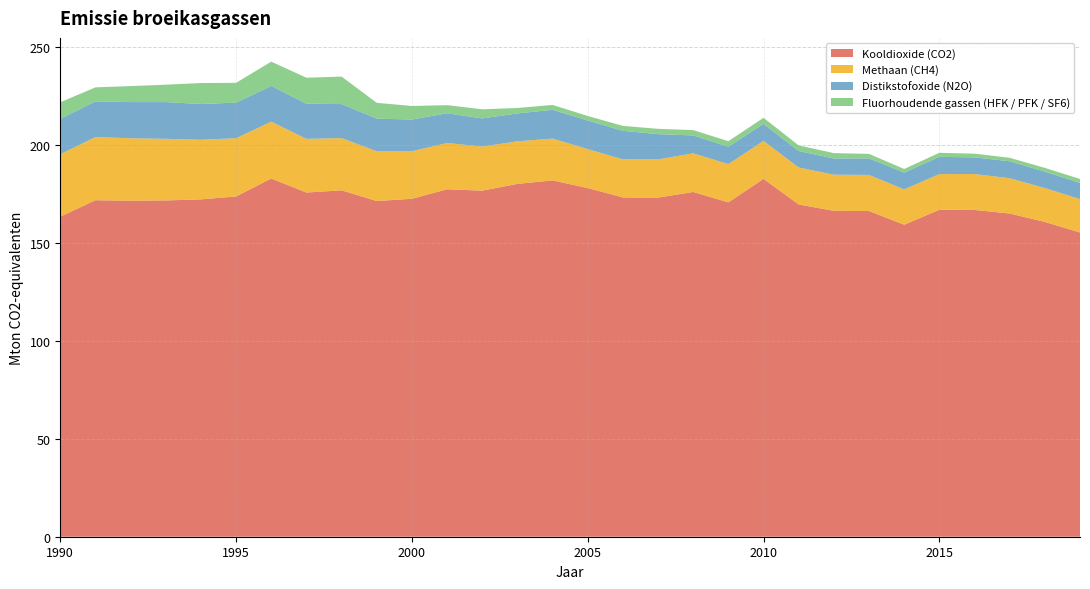

Reading left to right, extract all data points from this chart.

Kooldioxide (CO2): 1990=163.3	1991=171.7	1992=171.4	1993=171.6	1994=172.1	1995=173.6	1996=182.8	1997=175.6	1998=176.7	1999=171.3	2000=172.4	2001=177.3	2002=176.6	2003=180.0	2004=181.8	2005=177.9	2006=173.1	2007=173.0	2008=175.9	2009=170.6	2010=182.6	2011=169.5	2012=166.3	2013=166.2	2014=159.2	2015=166.8	2016=166.7	2017=164.9	2018=160.6	2019=155.2
Methaan (CH4): 1990=31.8	1991=32.3	1992=31.9	1993=31.4	1994=30.4	1995=29.7	1996=29.0	1997=27.4	1998=26.6	1999=25.4	2000=24.3	2001=23.6	2002=22.5	2003=21.7	2004=21.3	2005=19.9	2006=19.4	2007=19.5	2008=19.7	2009=19.5	2010=19.4	2011=18.9	2012=18.4	2013=18.4	2014=18.0	2015=18.2	2016=18.3	2017=18.0	2018=17.3	2019=17.0
Distikstofoxide (N2O): 1990=18.0	1991=18.2	1992=18.5	1993=18.7	1994=18.3	1995=18.2	1996=18.2	1997=17.9	1998=17.4	1999=16.7	2000=16.1	2001=15.2	2002=14.4	2003=14.2	2004=14.7	2005=14.6	2006=14.5	2007=12.9	2008=9.1	2009=8.9	2010=8.6	2011=8.4	2012=8.3	2013=8.4	2014=8.6	2015=8.8	2016=8.5	2017=8.7	2018=8.3	2019=8.3
Fluorhoudende gassen (HFK / PFK / SF6): 1990=8.5	1991=7.1	1992=8.2	1993=8.9	1994=10.7	1995=10.1	1996=12.4	1997=13.3	1998=14.0	1999=8.0	2000=6.9	2001=4.1	2002=4.7	2003=2.8	2004=2.5	2005=2.3	2006=2.5	2007=2.7	2008=2.7	2009=2.8	2010=3.1	2011=2.8	2012=2.8	2013=2.3	2014=1.9	2015=2.0	2016=1.9	2017=1.8	2018=1.9	2019=2.0